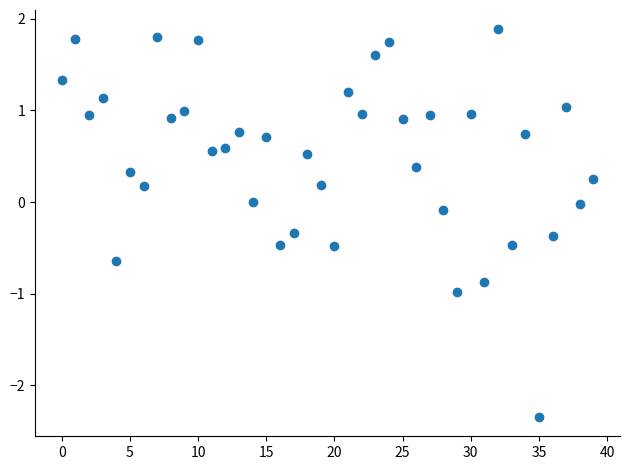

What is the range of Y values (max minus min)?

4.2